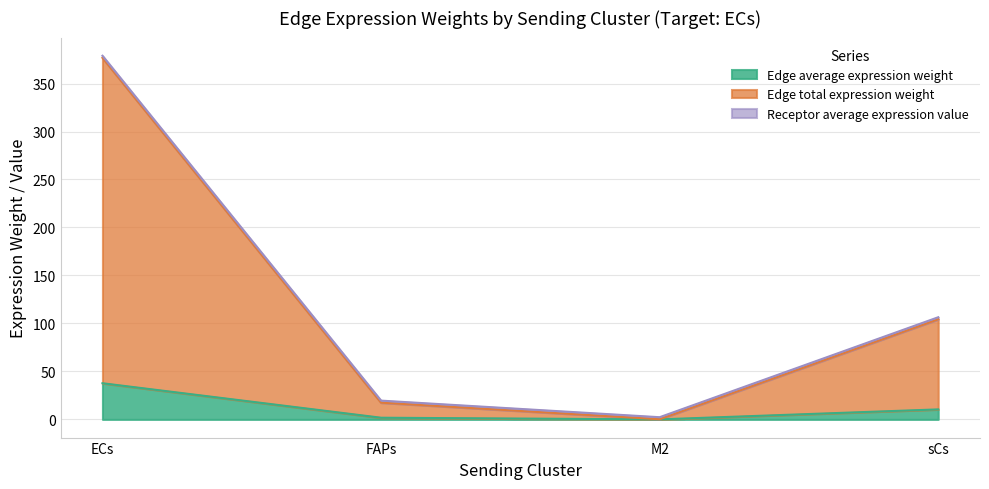

Where is Edge total expression weight nearest to the value 188?

sCs